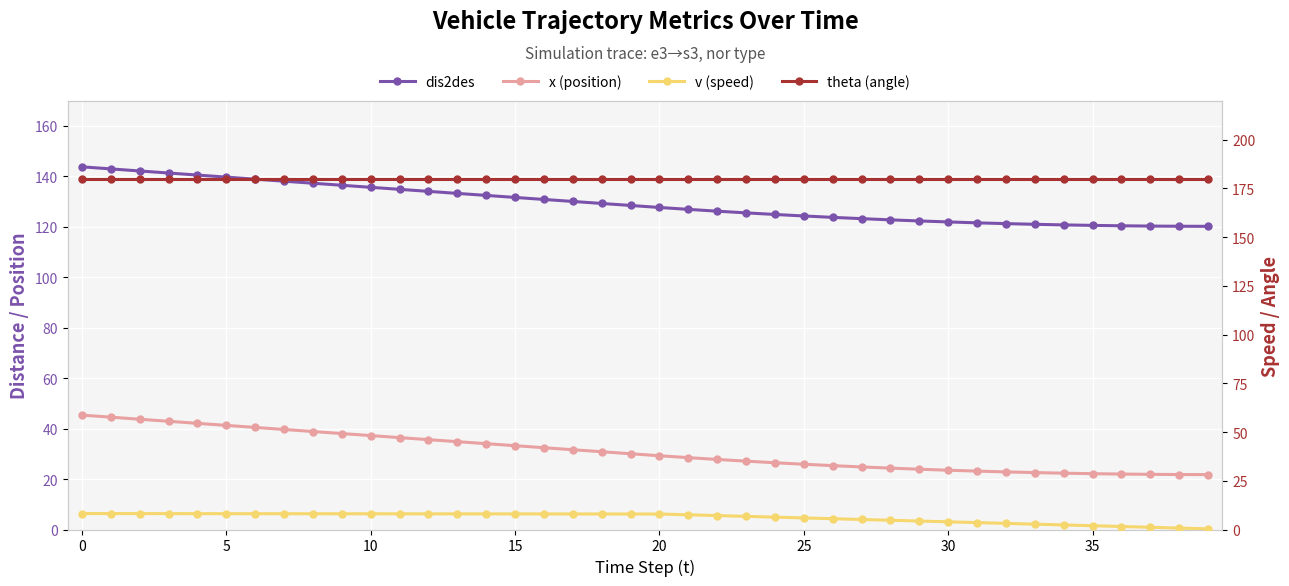

What is the spread (max minus min) of values at 20?

171.9